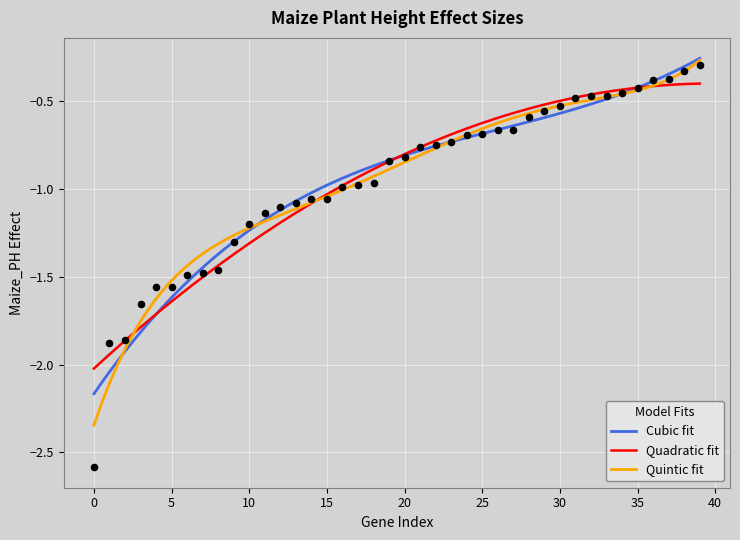

Which has a higher value, 18 or 29?

29